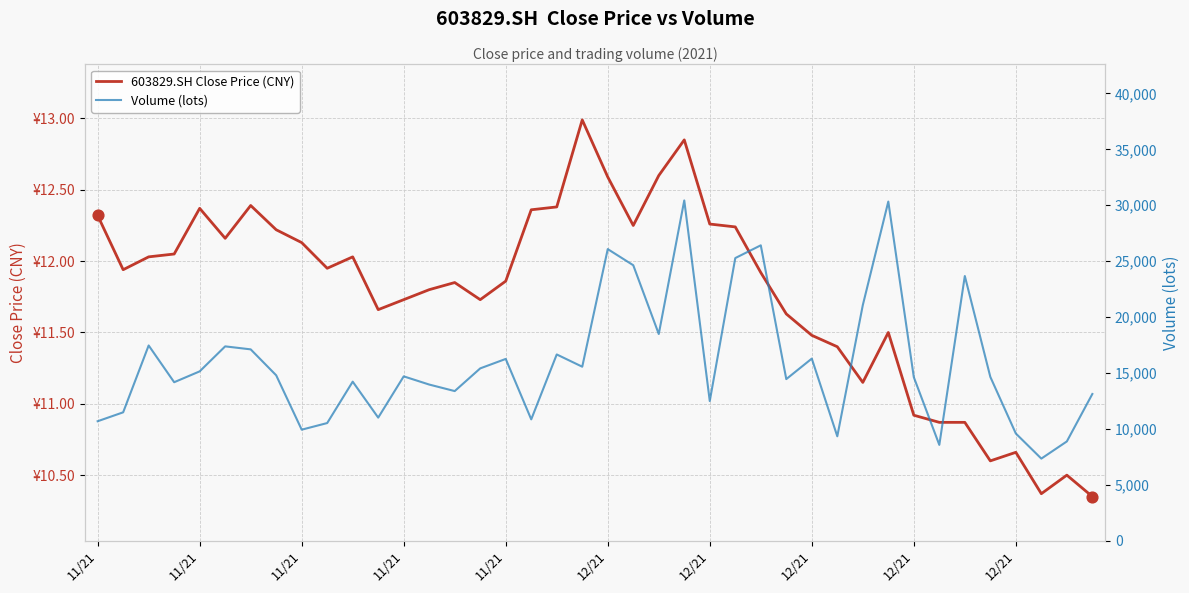

At which category is the sum across all series the highest?

23